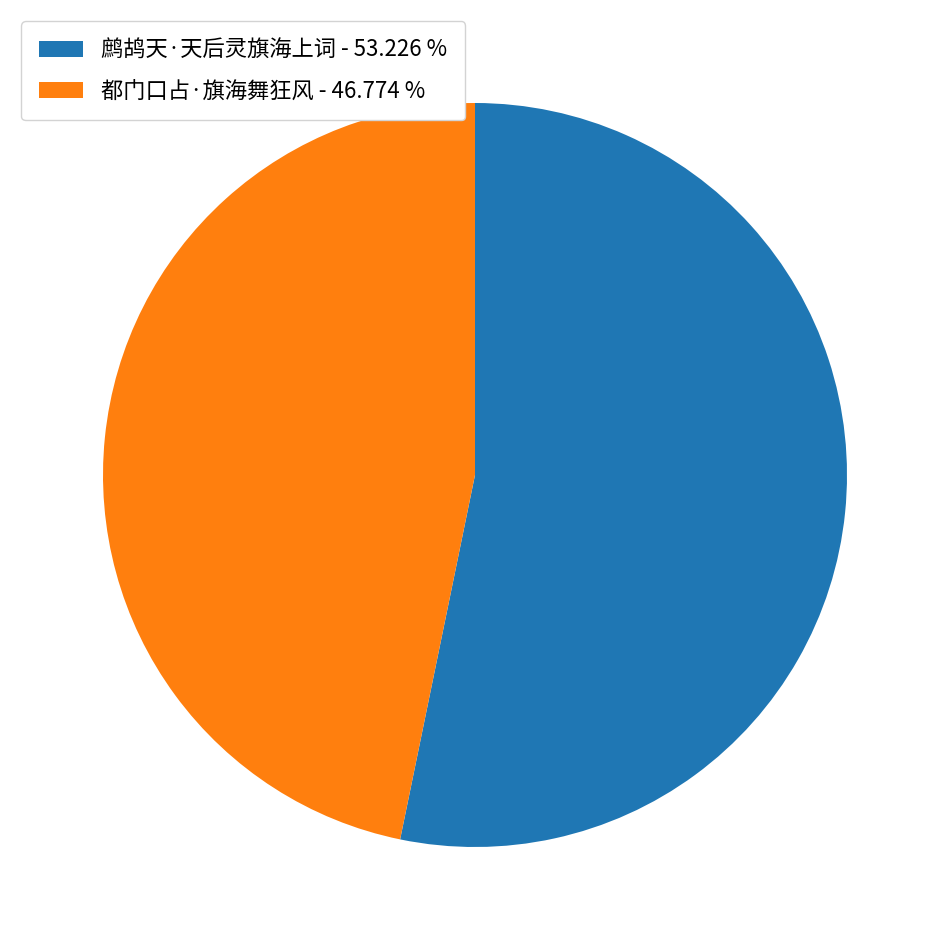

Which slice is the smallest?

都门口占·旗海舞狂风